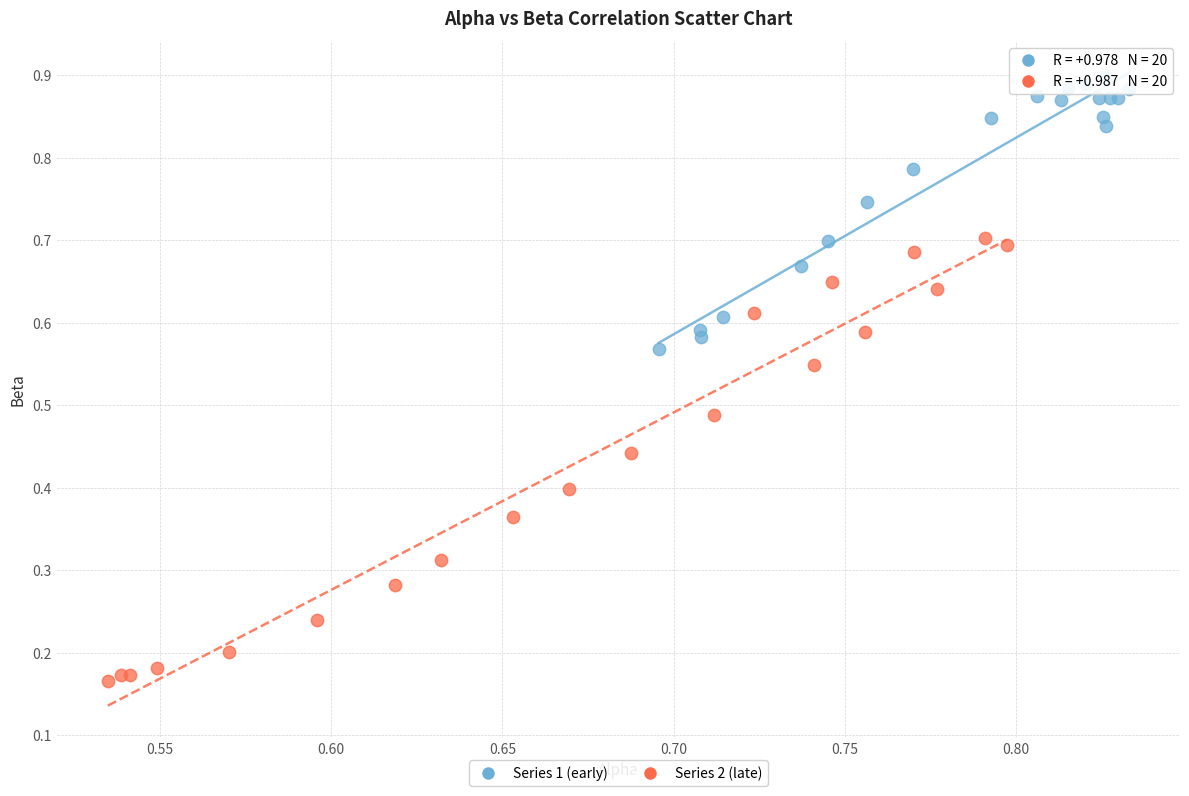

Which series reaches the minimum Y coordinate?

Series 2 (late)